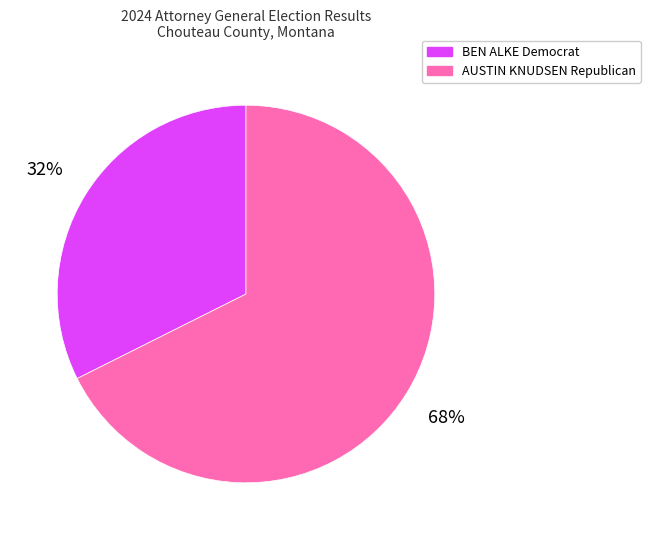

Is AUSTIN KNUDSEN Republican the majority of the pie?

Yes